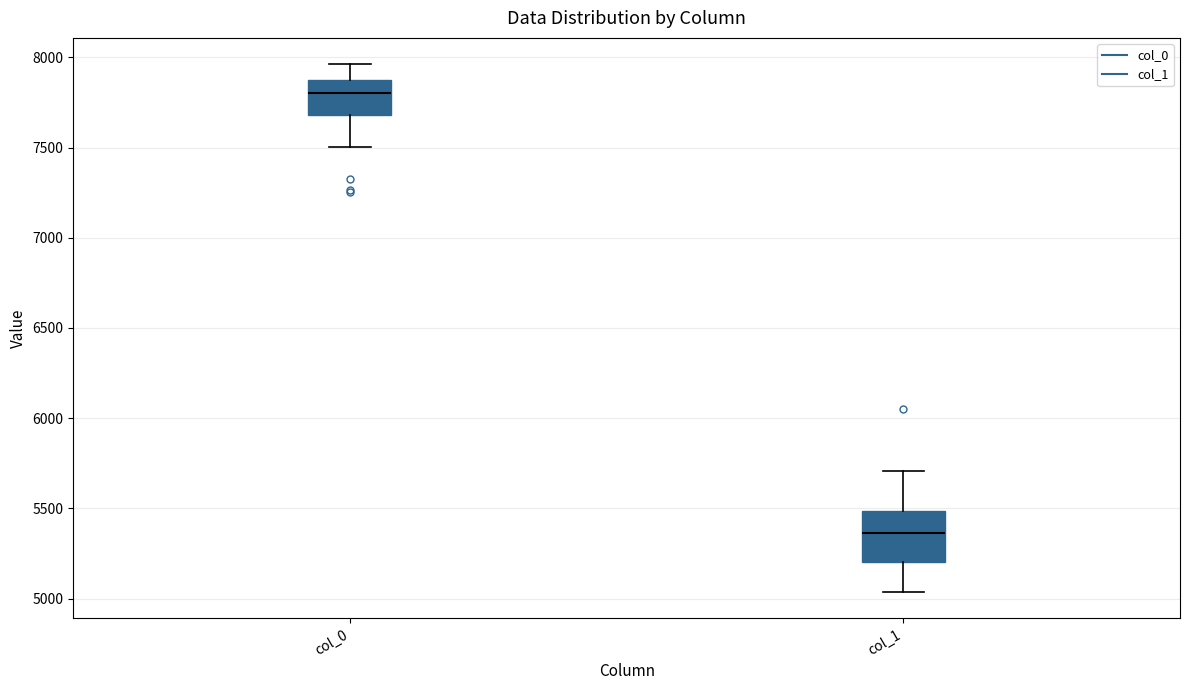

Where is the lower edge of the box for col_1 on the y-axis? The values are not printed on the chart, so give them approximately, as read against the axis.

5200